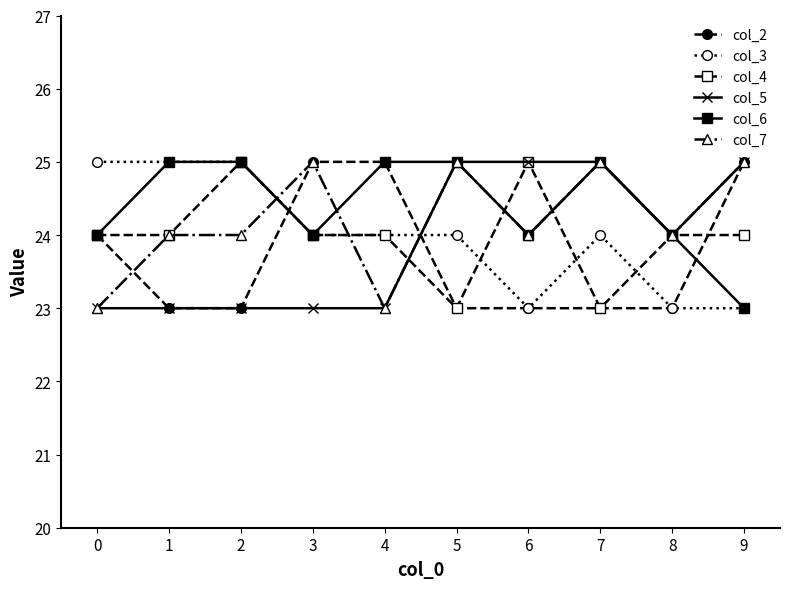

True or false: col_6 has more than 0 interior local peaks.

True